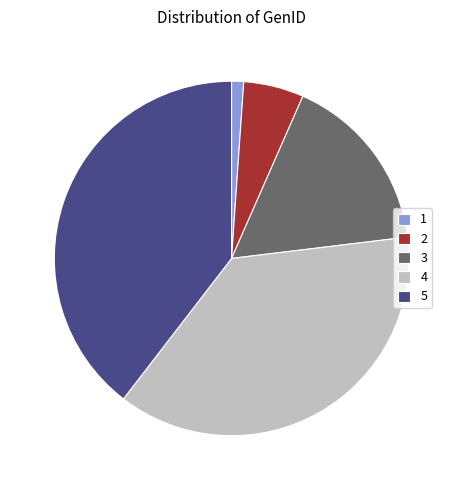

Is it true that 5 is 49% of the pie?

False